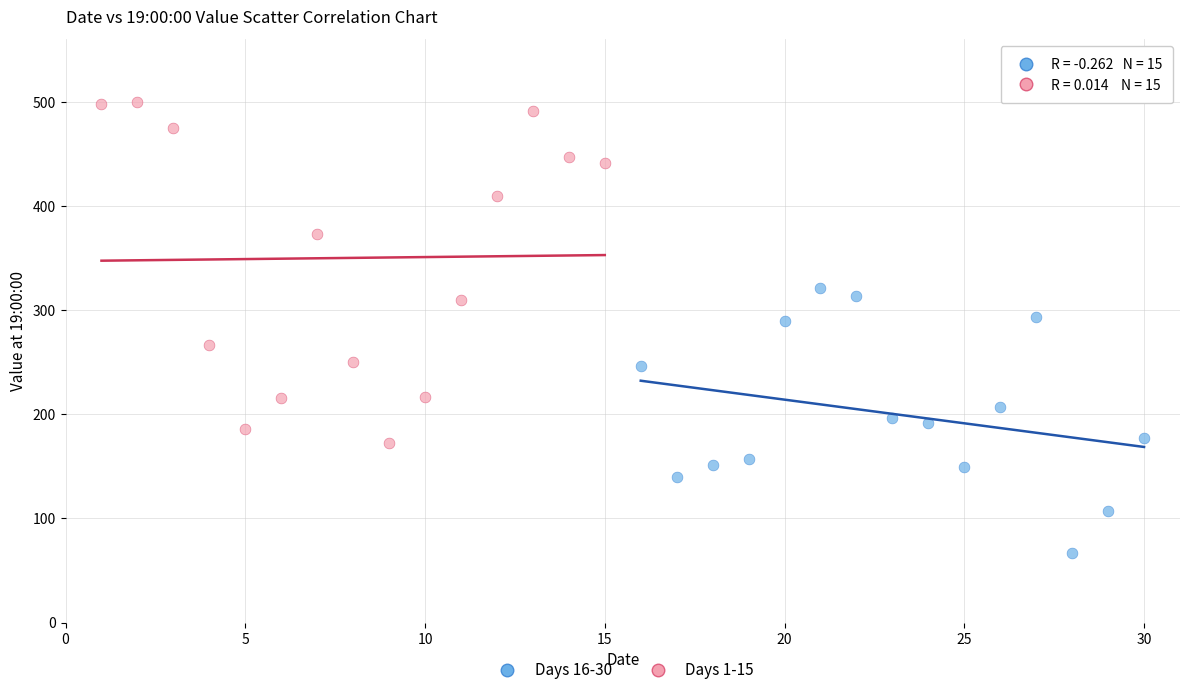

Which series reaches the maximum Y coordinate?

Days 1-15